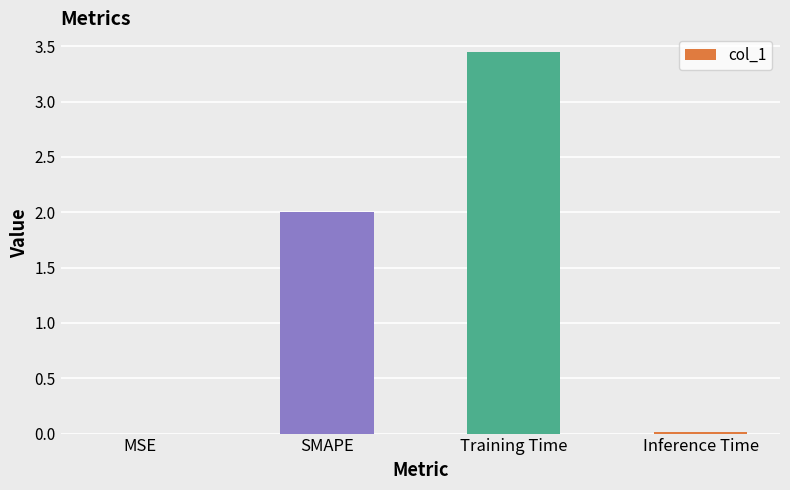

Between Inference Time and SMAPE, which is larger?

SMAPE